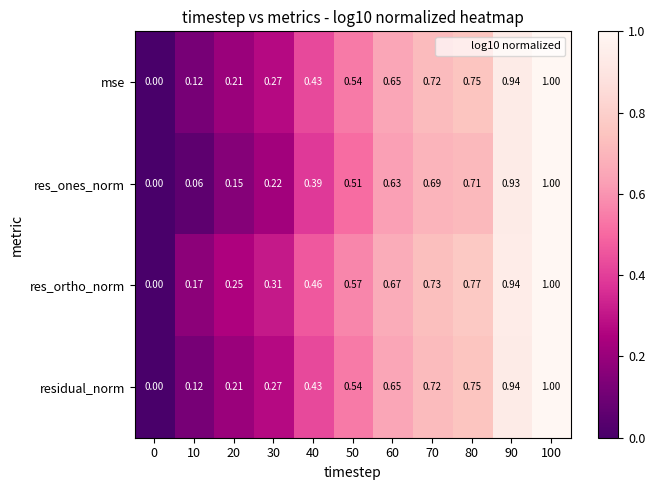

Is the value of mse at 60 greater than the value of residual_norm at 20?

Yes